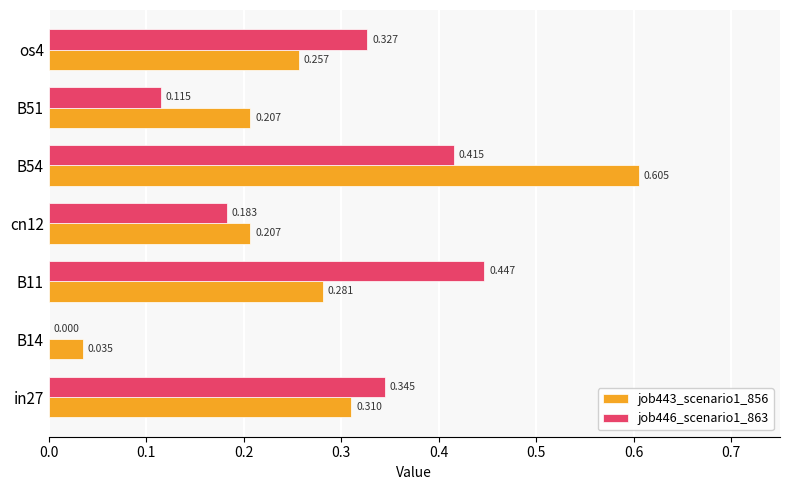

Is the value of job446_scenario1_863 at os4 greater than the value of job443_scenario1_856 at B14?

Yes